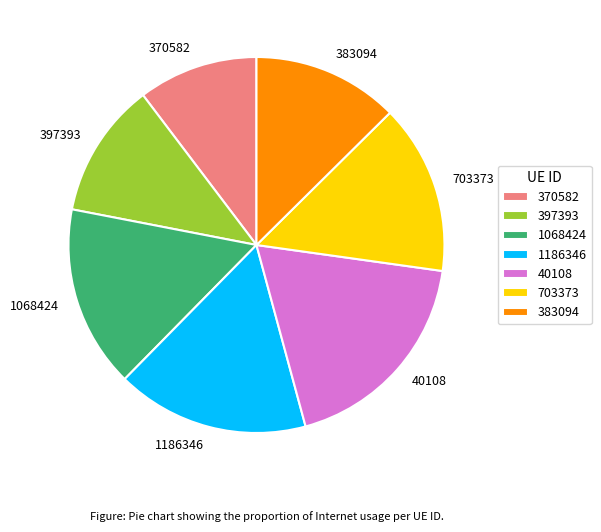

The 1068424 slice represents 16% of the pie. True or false?

True